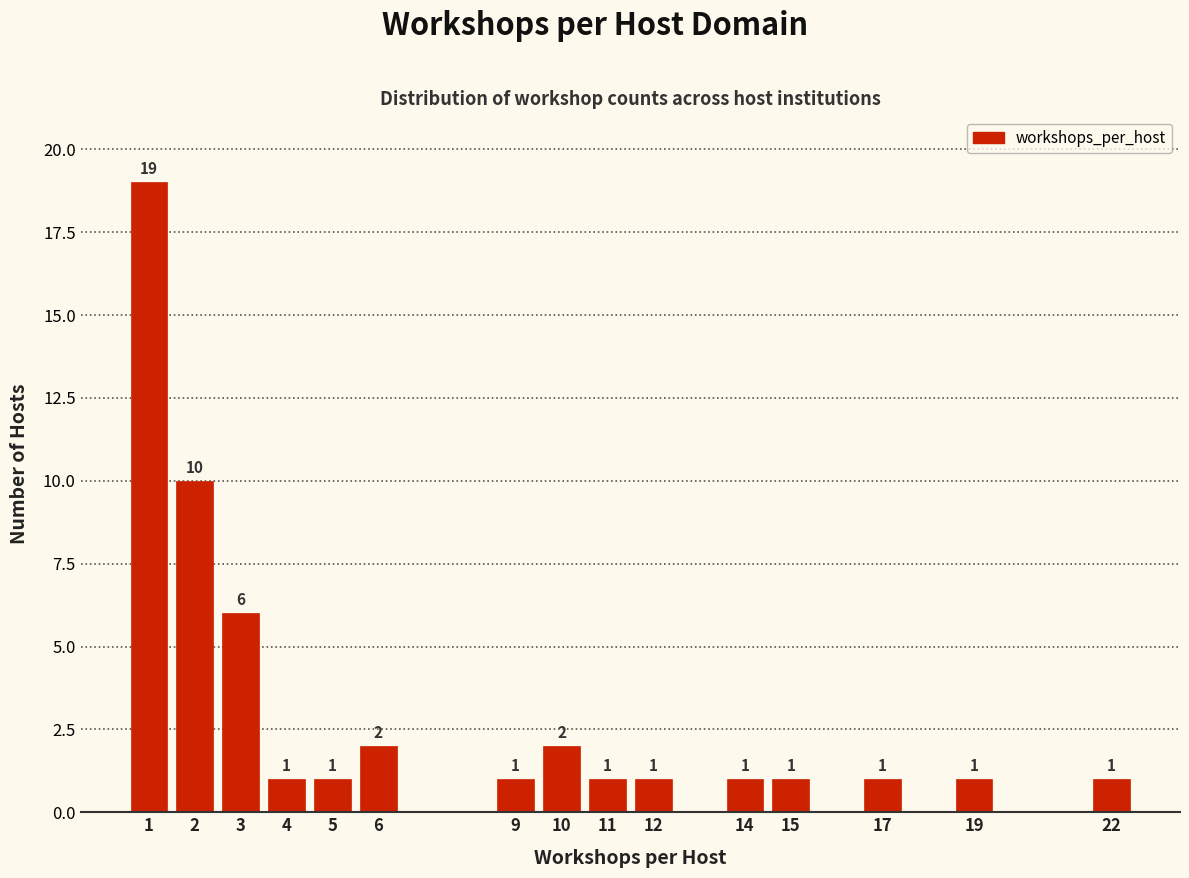

Reading left to right, list all the values displayed in this chart.

1=19	2=10	3=6	4=1	5=1	6=2	9=1	10=2	11=1	12=1	14=1	15=1	17=1	19=1	22=1